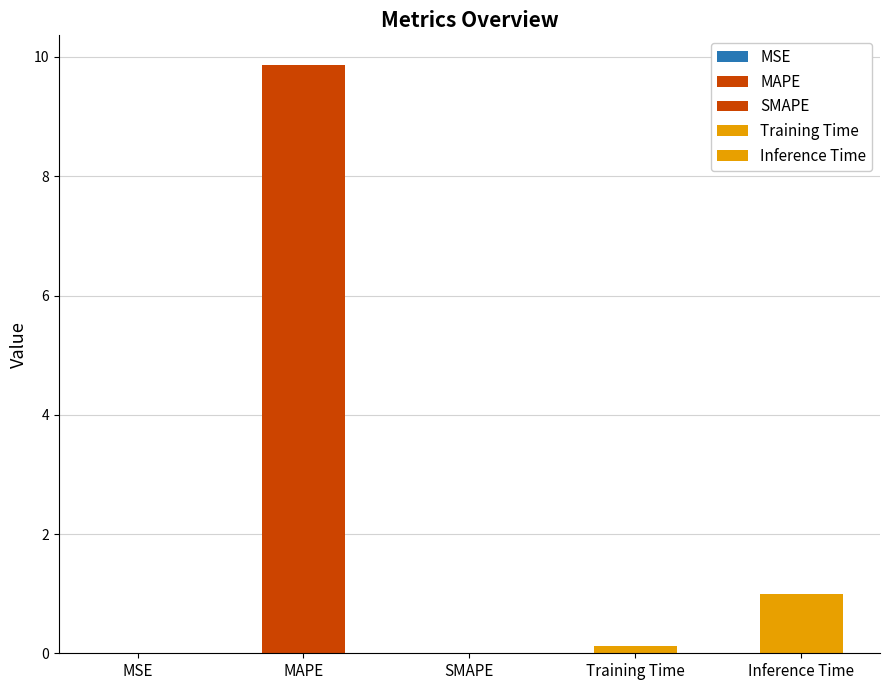

Which category has the lowest value across all series?

SMAPE